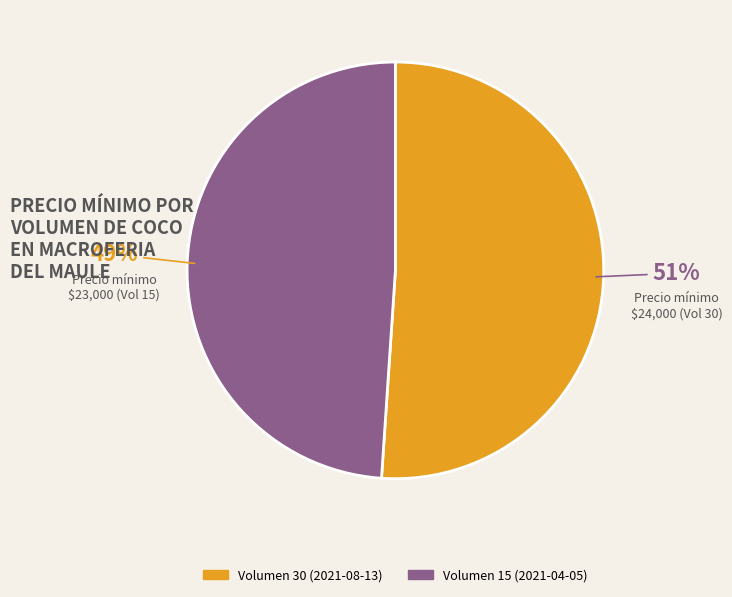

What is the largest slice in the pie chart?

Precio mínimo $24,000 (Vol 30)